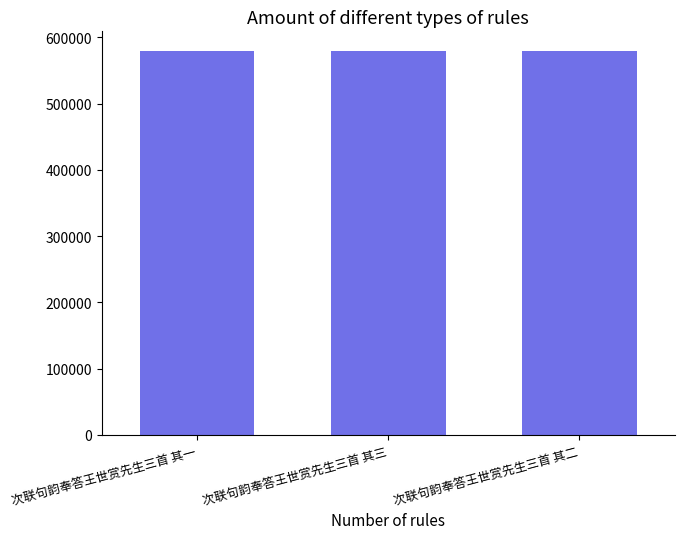

What is the change in value from 次联句韵奉答王世赏先生三首 其一 to 次联句韵奉答王世赏先生三首 其二?

+1